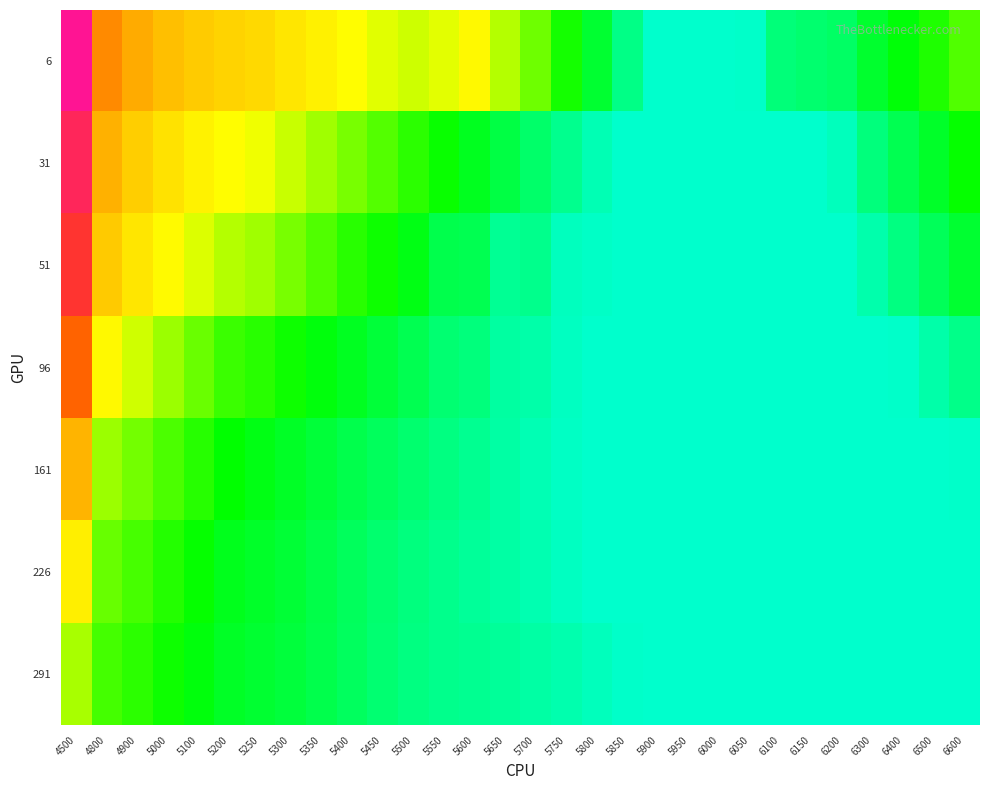

Reading left to right, transcribe all the data shown in this chart.

6: 4500=1.3	4800=0.8	4900=0.7	5000=0.7	5100=0.7	5200=0.6	5250=0.6	5300=0.6	5350=0.6	5400=0.5	5450=0.5	5500=0.5	5550=0.5	5600=0.5	5650=0.4	5700=0.4	5750=0.3	5800=0.2	5850=0.2	5900=0.1	5950=0.1	6000=0.1	6050=0.1	6100=0.2	6150=0.2	6200=0.2	6300=0.2	6400=0.3	6500=0.3	6600=0.4
31: 4500=1.2	4800=0.7	4900=0.6	5000=0.6	5100=0.6	5200=0.5	5250=0.5	5300=0.5	5350=0.4	5400=0.4	5450=0.4	5500=0.3	5550=0.3	5600=0.3	5650=0.2	5700=0.2	5750=0.2	5800=0.1	5850=0.1	5900=0.1	5950=0.1	6000=0.1	6050=0.1	6100=0.1	6150=0.1	6200=0.1	6300=0.2	6400=0.2	6500=0.2	6600=0.3
51: 4500=1.1	4800=0.7	4900=0.6	5000=0.5	5100=0.5	5200=0.5	5250=0.4	5300=0.4	5350=0.4	5400=0.3	5450=0.3	5500=0.3	5550=0.2	5600=0.2	5650=0.1	5700=0.2	5750=0.1	5800=0.1	5850=0.1	5900=0.1	5950=0.1	6000=0.1	6050=0.1	6100=0.1	6150=0.1	6200=0.1	6300=0.1	6400=0.2	6500=0.2	6600=0.2
96: 4500=0.9	4800=0.5	4900=0.5	5000=0.4	5100=0.4	5200=0.3	5250=0.3	5300=0.3	5350=0.3	5400=0.3	5450=0.2	5500=0.2	5550=0.2	5600=0.2	5650=0.1	5700=0.1	5750=0.1	5800=0.1	5850=0.1	5900=0.1	5950=0.1	6000=0.1	6050=0.1	6100=0.1	6150=0.1	6200=0.1	6300=0.1	6400=0.1	6500=0.1	6600=0.2
161: 4500=0.7	4800=0.4	4900=0.4	5000=0.4	5100=0.3	5200=0.3	5250=0.3	5300=0.2	5350=0.2	5400=0.2	5450=0.2	5500=0.2	5550=0.2	5600=0.2	5650=0.1	5700=0.1	5750=0.1	5800=0.1	5850=0.1	5900=0.1	5950=0.1	6000=0.1	6050=0.1	6100=0.1	6150=0.1	6200=0.1	6300=0.1	6400=0.1	6500=0.1	6600=0.1
226: 4500=0.6	4800=0.4	4900=0.3	5000=0.3	5100=0.3	5200=0.3	5250=0.2	5300=0.2	5350=0.2	5400=0.2	5450=0.2	5500=0.2	5550=0.2	5600=0.1	5650=0.1	5700=0.1	5750=0.1	5800=0.1	5850=0.1	5900=0.1	5950=0.1	6000=0.1	6050=0.1	6100=0.1	6150=0.1	6200=0.1	6300=0.1	6400=0.1	6500=0.1	6600=0.1
291: 4500=0.4	4800=0.3	4900=0.3	5000=0.3	5100=0.3	5200=0.2	5250=0.2	5300=0.2	5350=0.2	5400=0.2	5450=0.2	5500=0.2	5550=0.2	5600=0.2	5650=0.1	5700=0.1	5750=0.1	5800=0.1	5850=0.1	5900=0.1	5950=0.1	6000=0.1	6050=0.1	6100=0.1	6150=0.1	6200=0.1	6300=0.1	6400=0.1	6500=0.1	6600=0.1